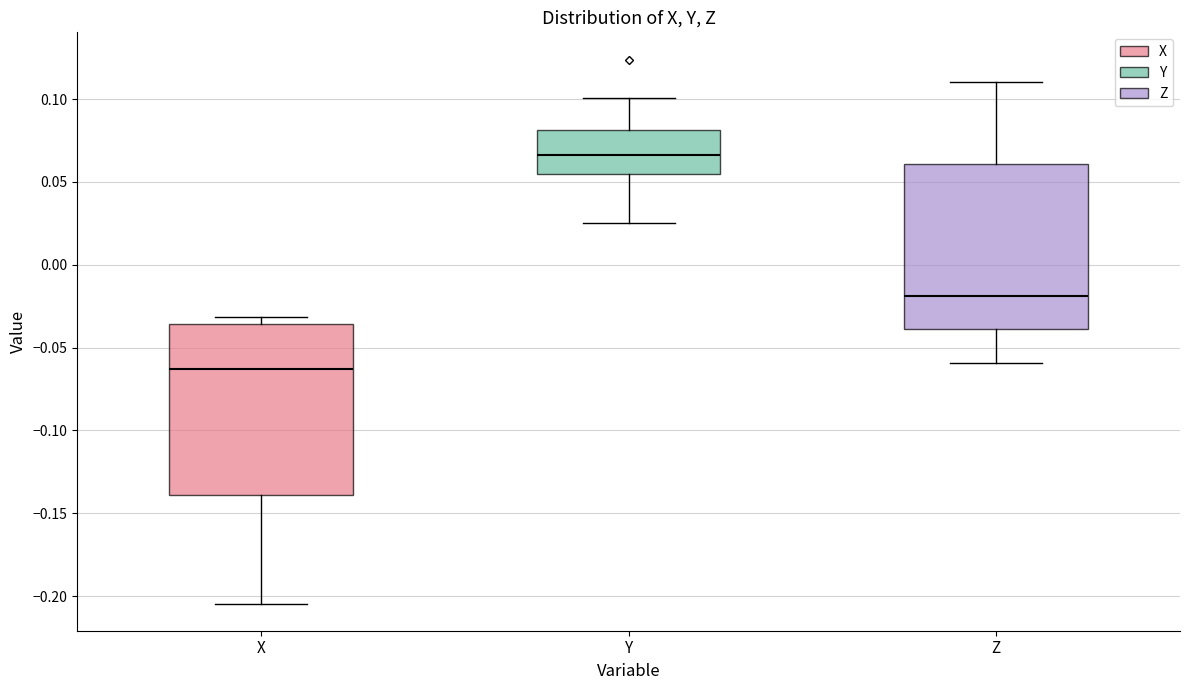

Reading left to right, read every box against the y-axis: the position of its median line, the range the box covers, and the ends of its whiskers. The values are not printed on the chart, so give them approximately, as read against the axis.

X: median -0.065, box -0.140 to -0.035, whiskers -0.205 to -0.030
Y: median 0.065, box 0.055 to 0.080, whiskers 0.025 to 0.100
Z: median -0.020, box -0.040 to 0.060, whiskers -0.060 to 0.110